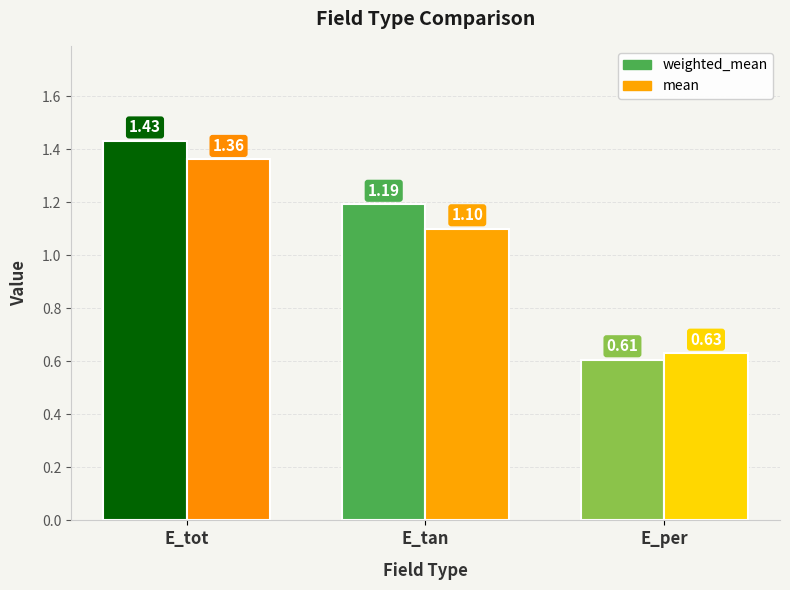

Which series has the largest total across all categories?

weighted_mean